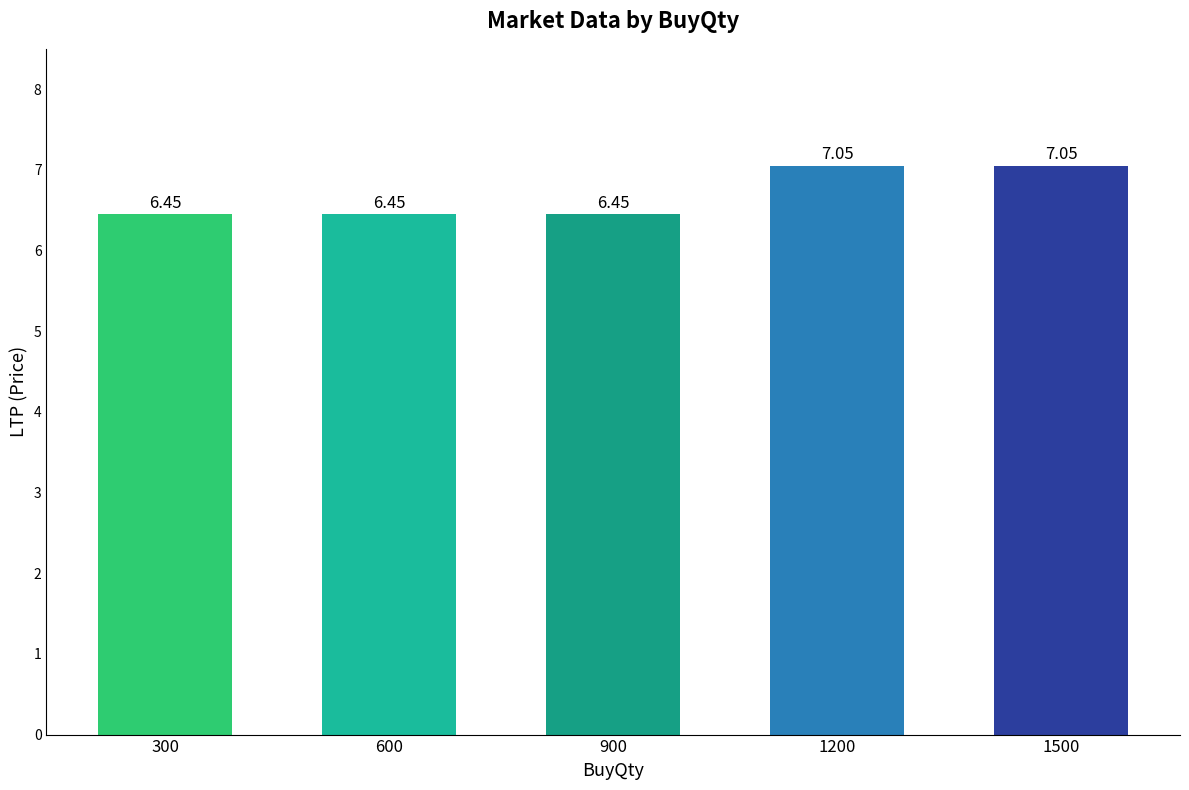

How many bars are there in total?

5